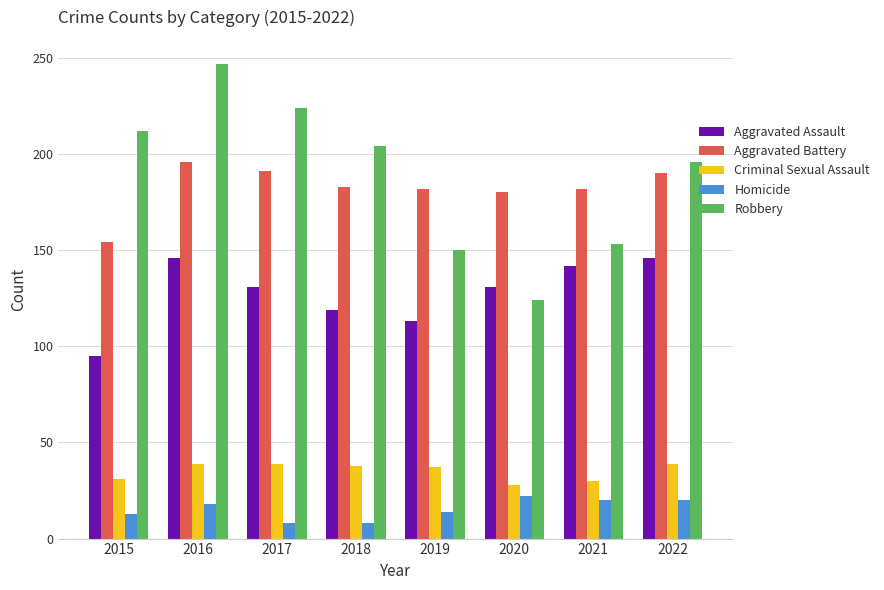

What is the spread (max minus min) of values at 2017?

216